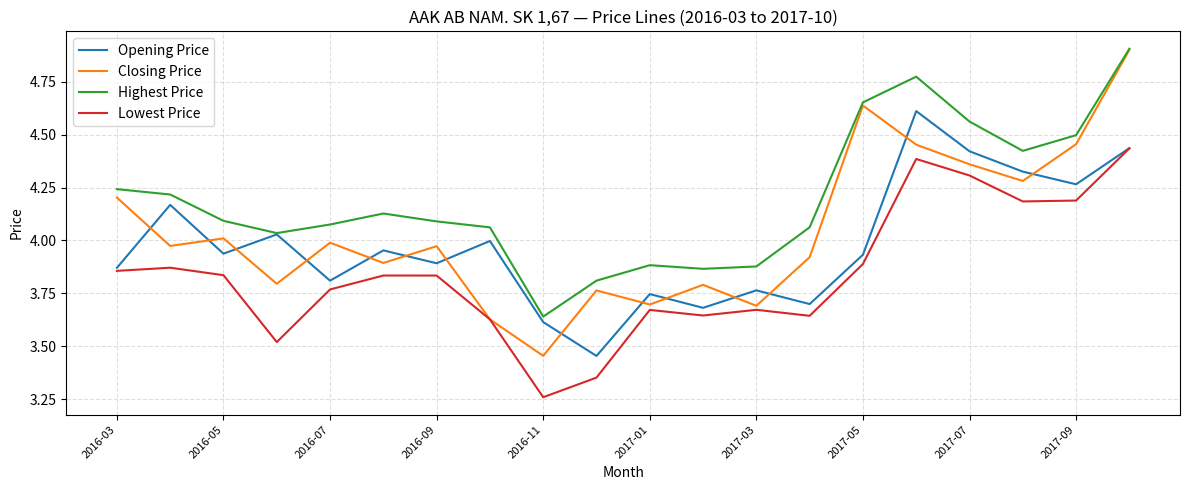

True or false: Highest Price and Lowest Price cross at least once.

False